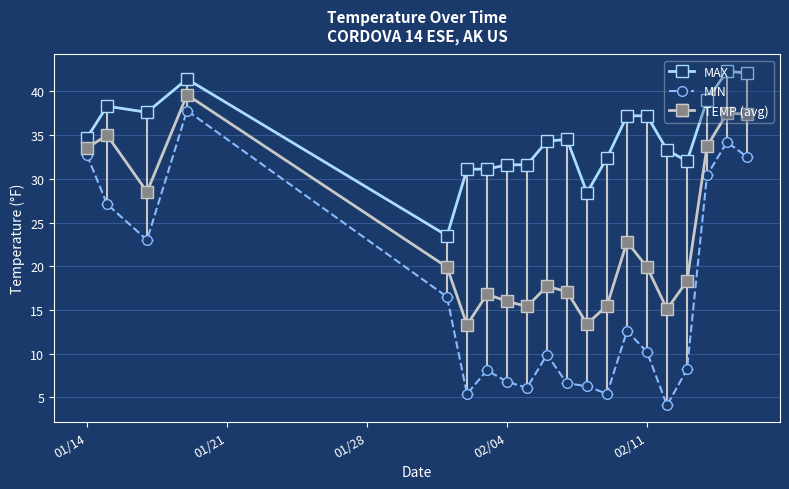

Rank the series by their average value, from highest to lowest.

MAX, TEMP (avg), MIN